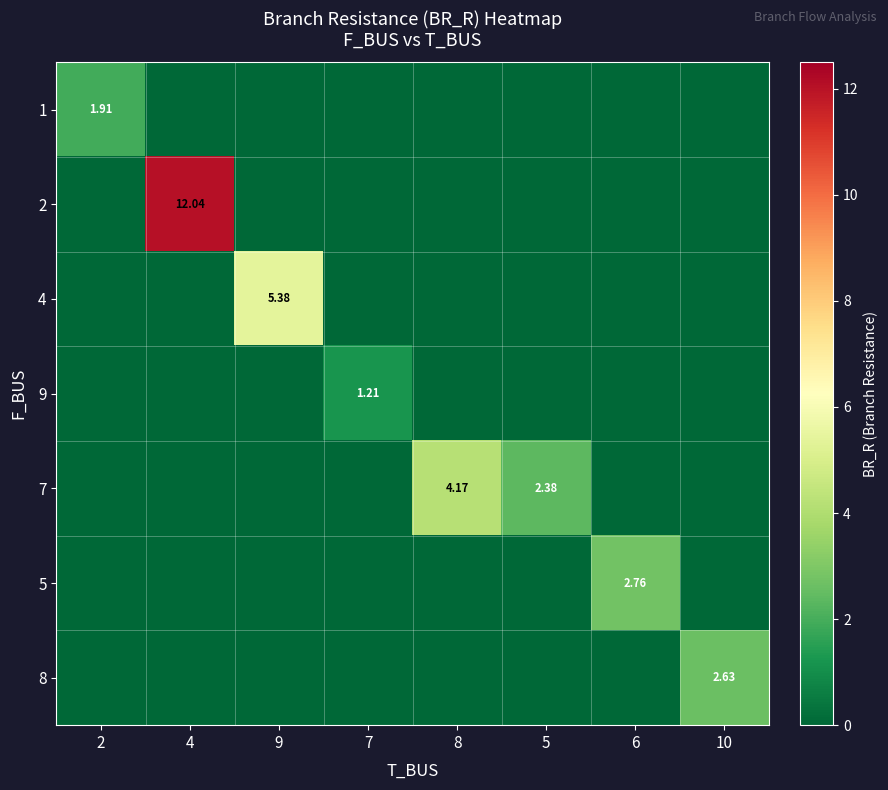

What is the spread (max minus min) of values at 6?

2.8